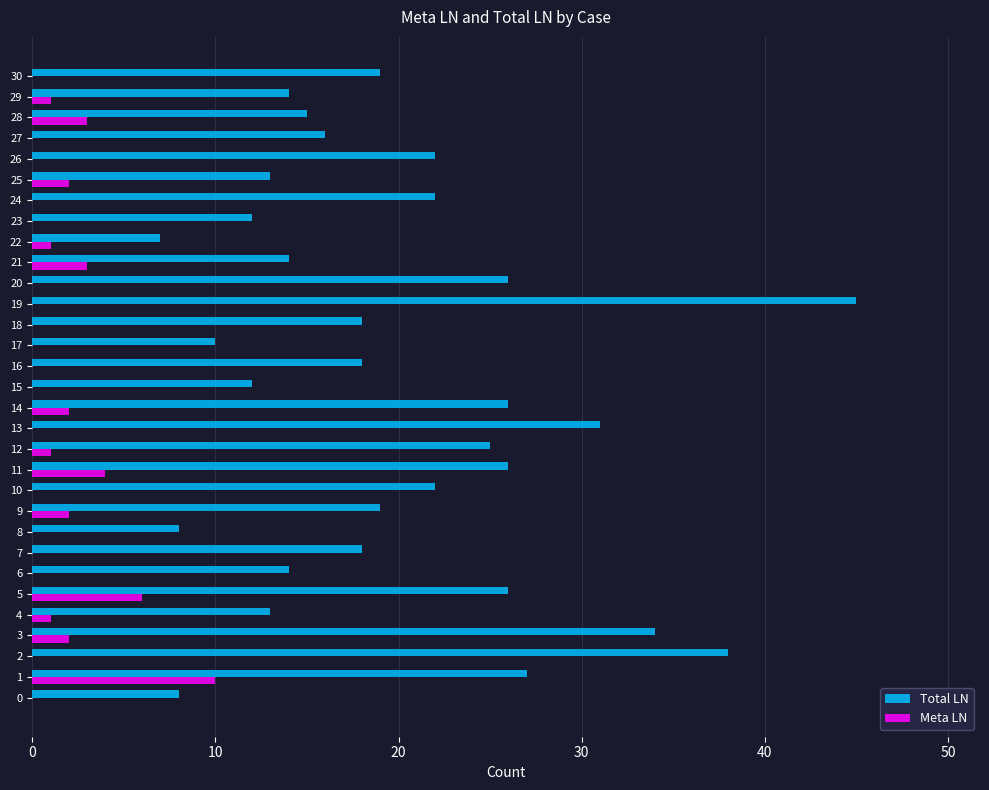

What are all the series names shown in the legend?

Total LN, Meta LN